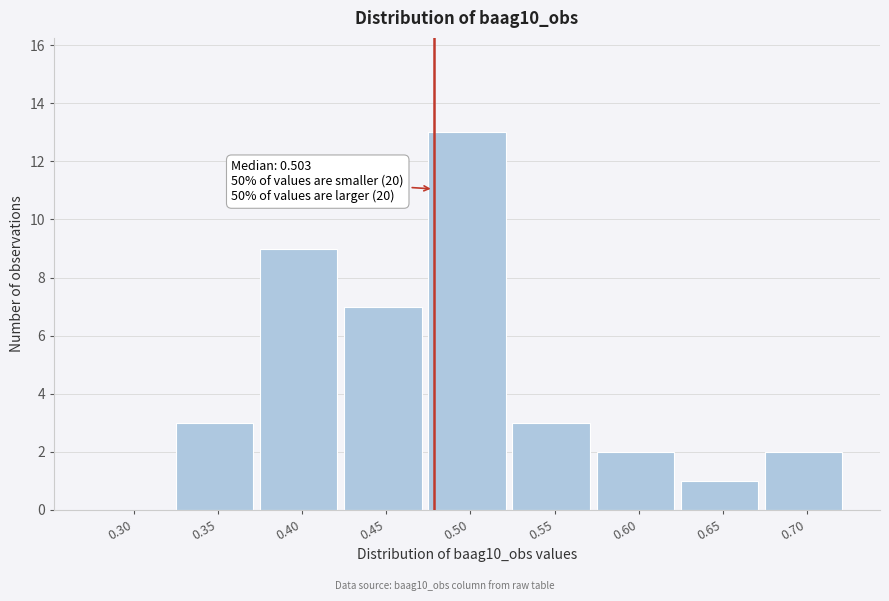

Reading left to right, transcribe all the data shown in this chart.

0.30=0	0.35=3	0.40=9	0.45=7	0.50=13	0.55=3	0.60=2	0.65=1	0.70=2